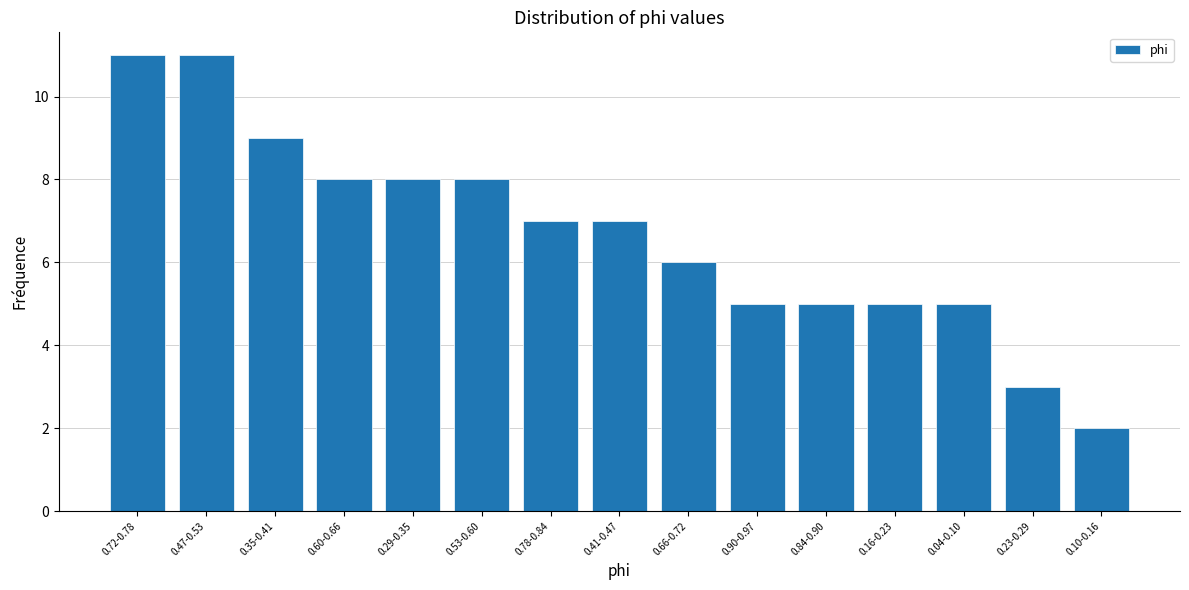

Reading left to right, what are all the values shown in this chart?

11	11	9	8	8	8	7	7	6	5	5	5	5	3	2